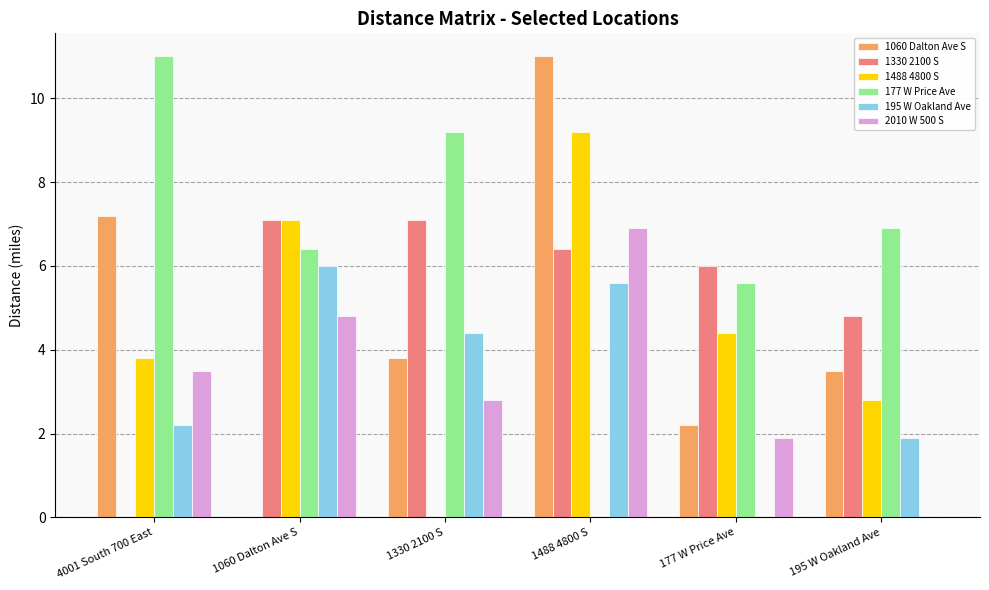

At which category is the sum across all series the highest?

1488 4800 S